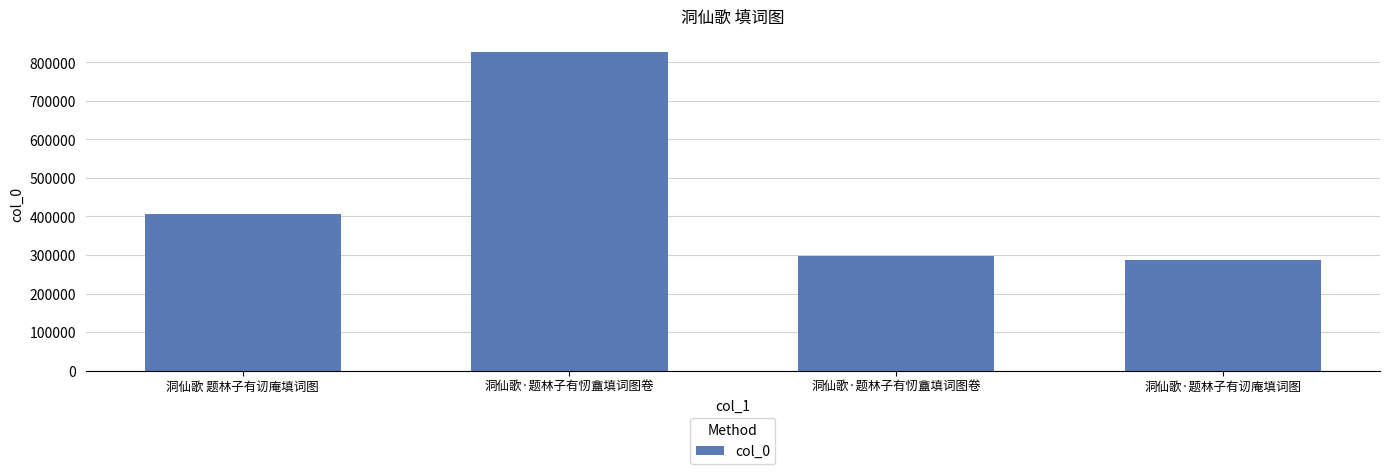

True or false: the data shows 287529 at 洞仙歌·题林子有讱庵填词图.

True